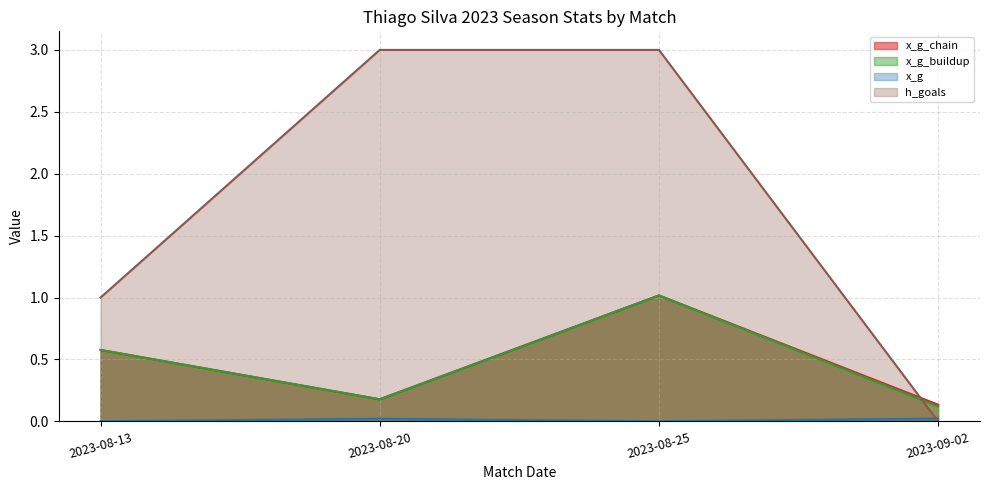

What position from the right is 2023-08-25?

2